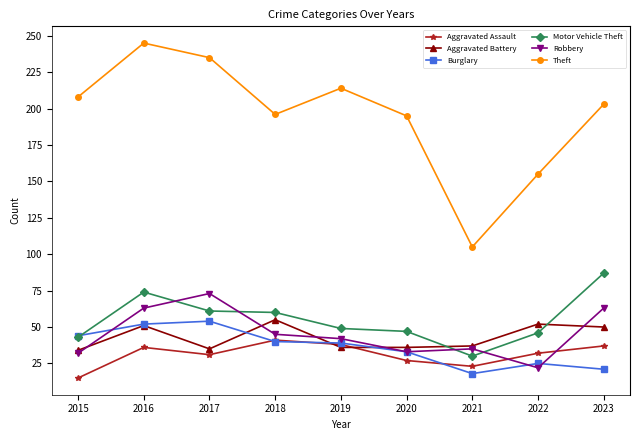

How many lines are shown in the chart?

6